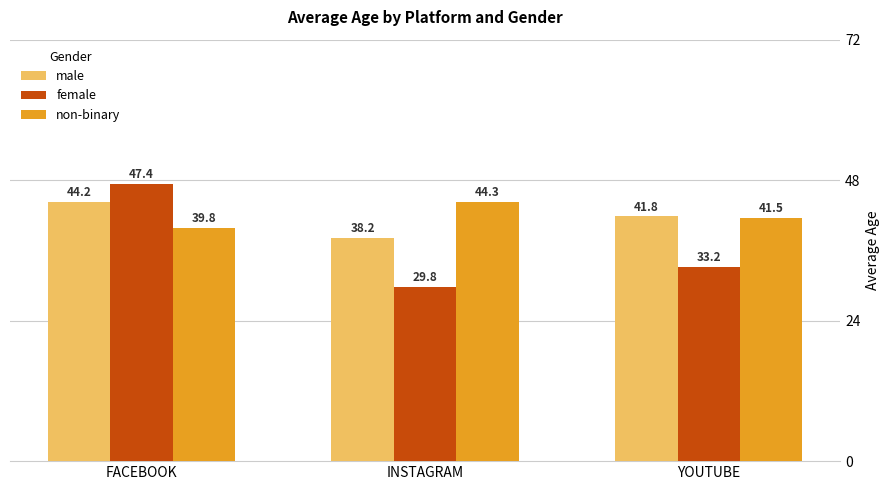

Which category has the highest value in the male series?

FACEBOOK